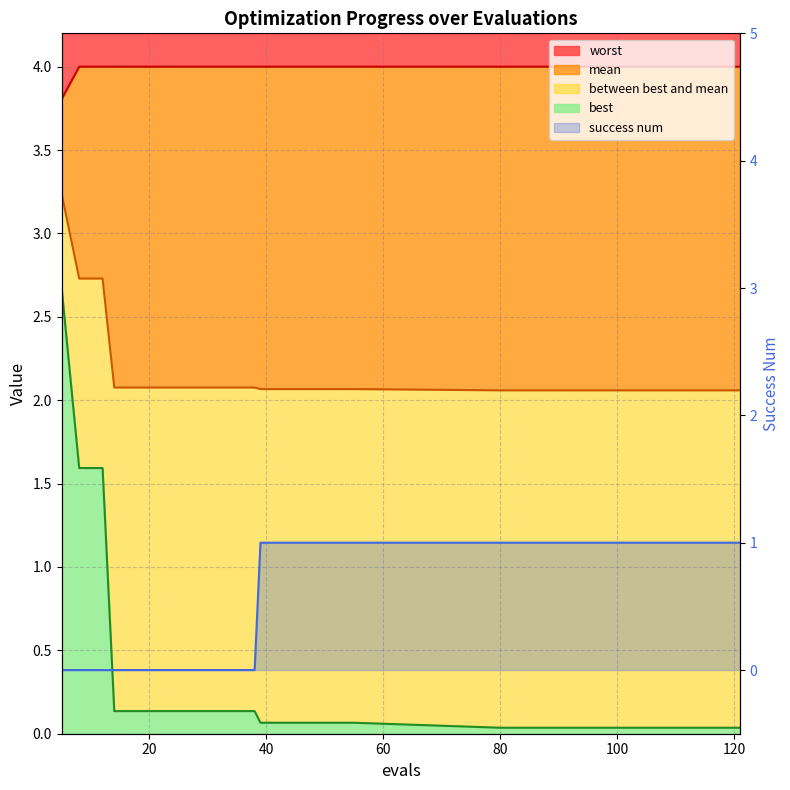

Which category has the lowest value across all series?

5